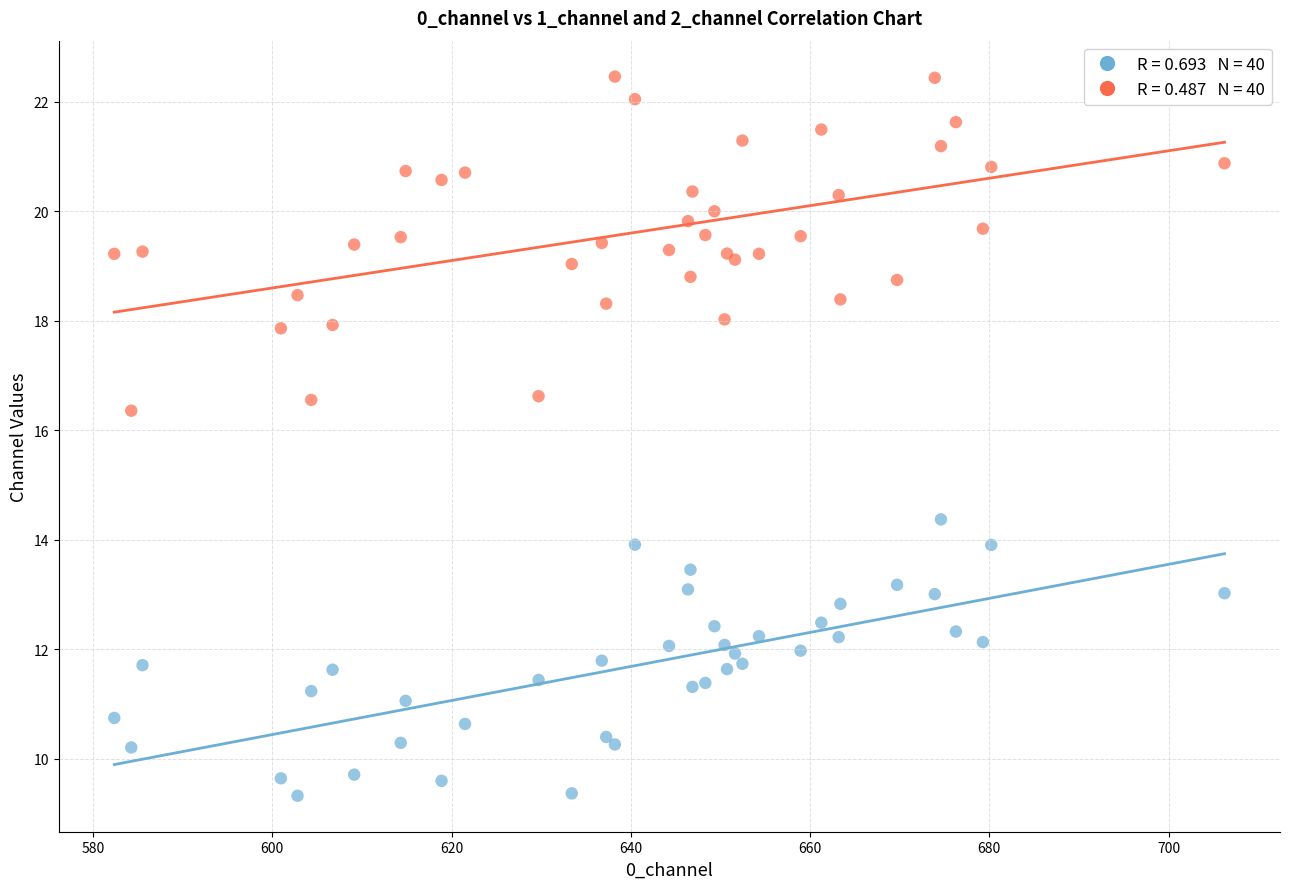

Across all series, what Y value is closest to 15?

14.4